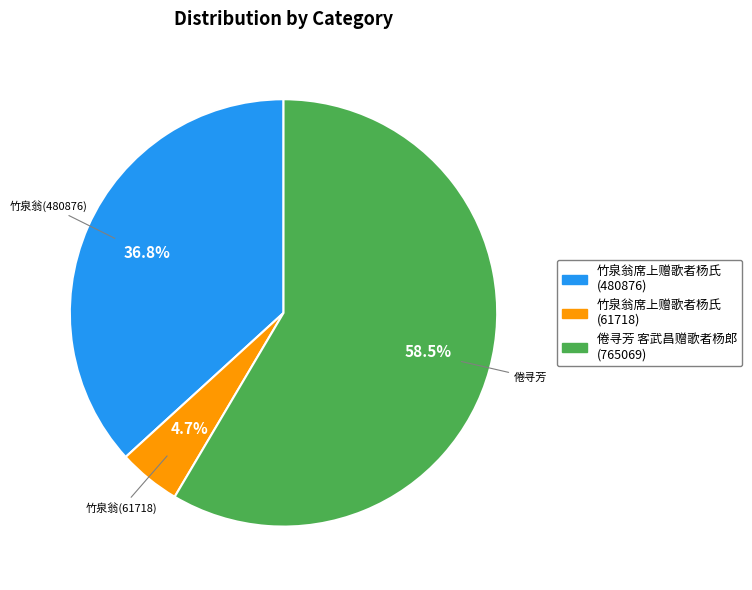

Does any single category account for the majority?

Yes